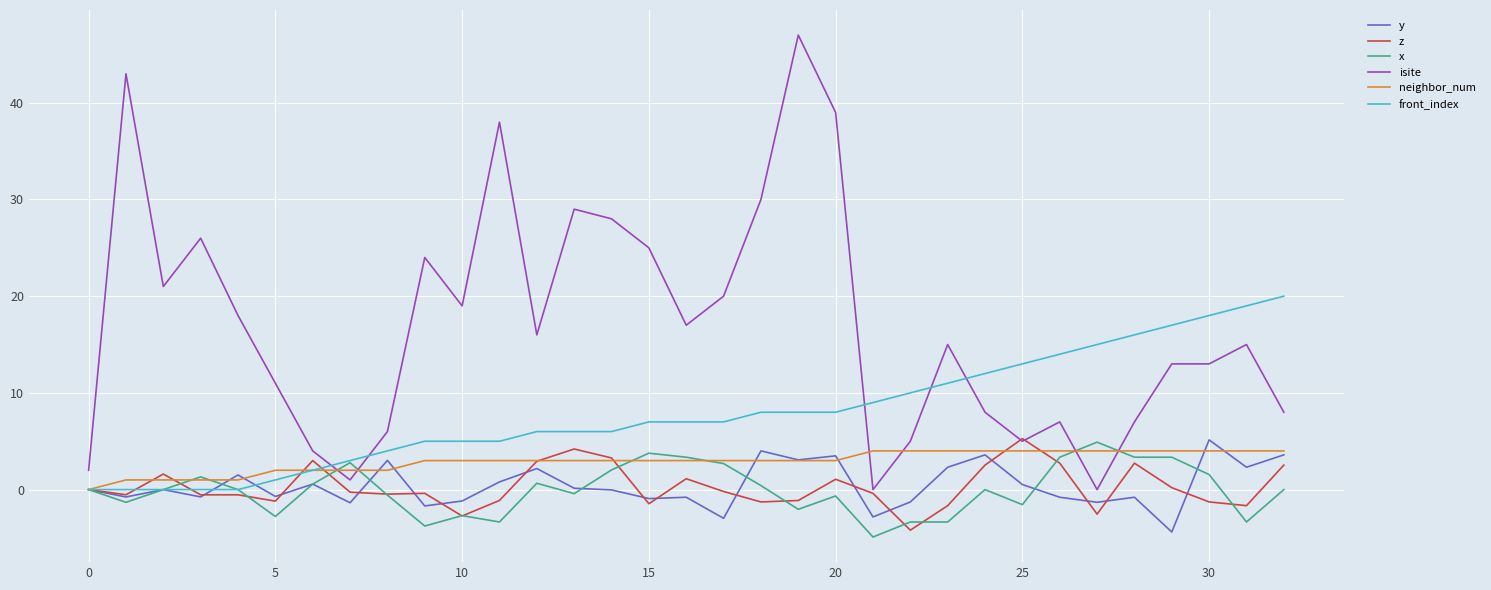

Which series has the largest total across all categories?

isite